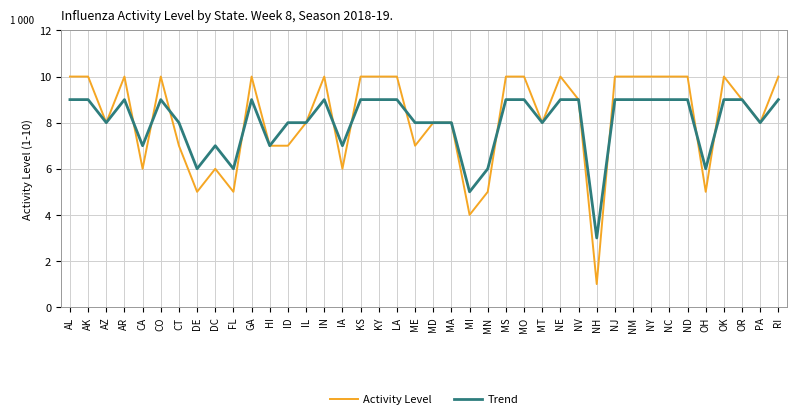

Which series has the largest total across all categories?

Activity Level